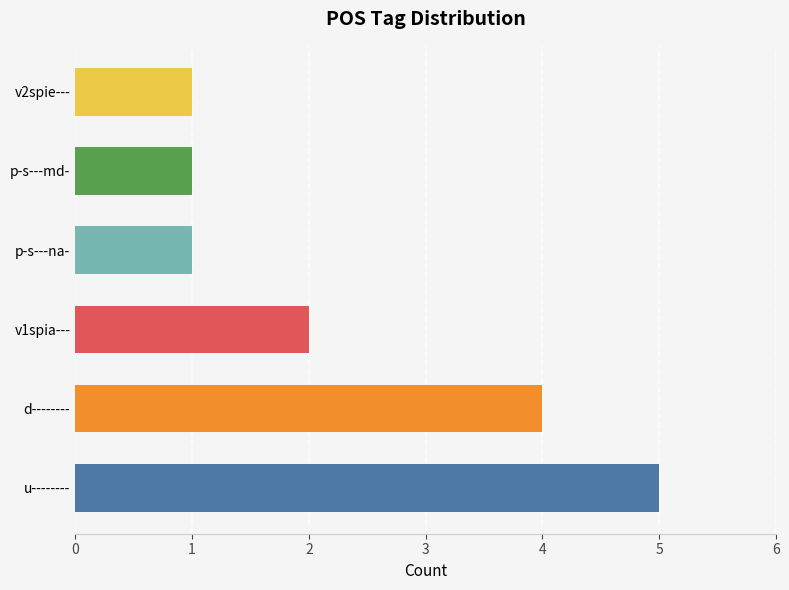

Rank the categories by value from highest to lowest.

u--------, d--------, v1spia---, p-s---na-, p-s---md-, v2spie---